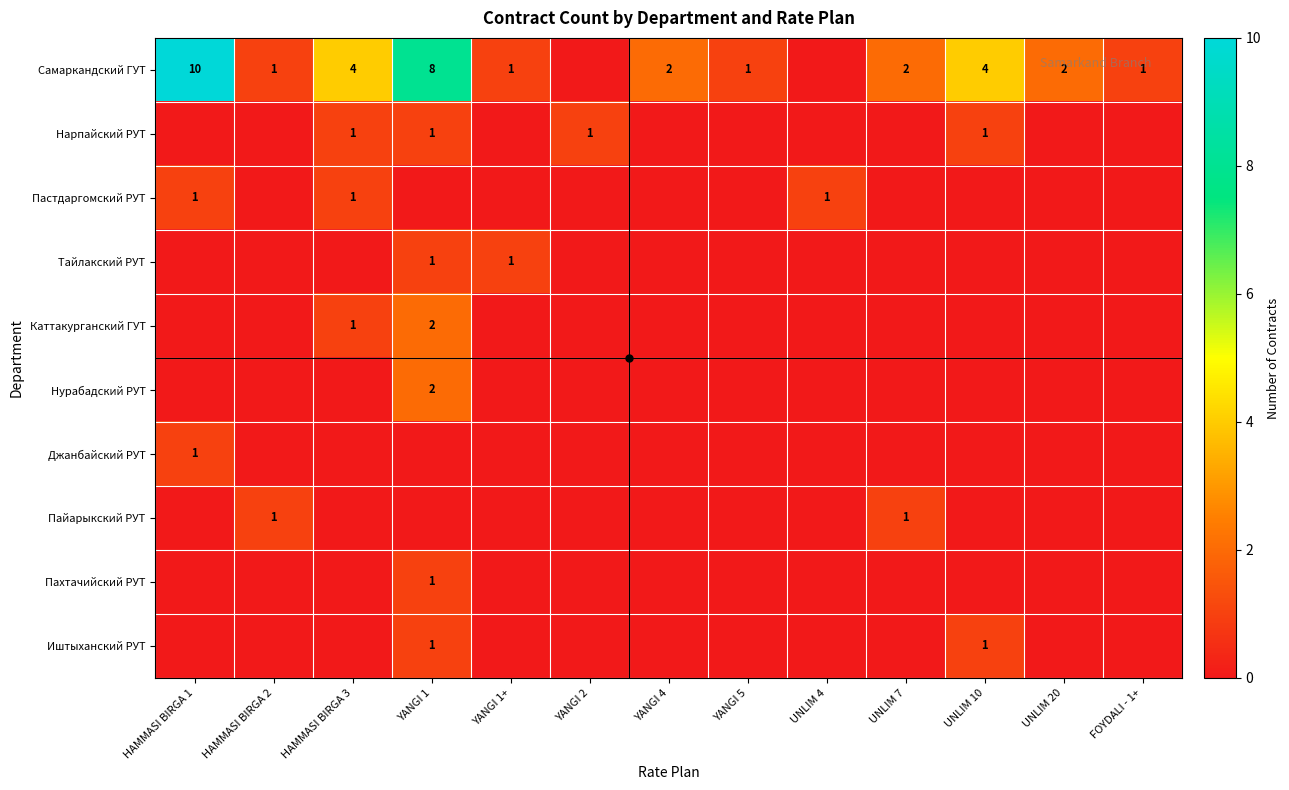

The value of Нарпайский РУТ at YANGI 1 is 0. True or false?

False